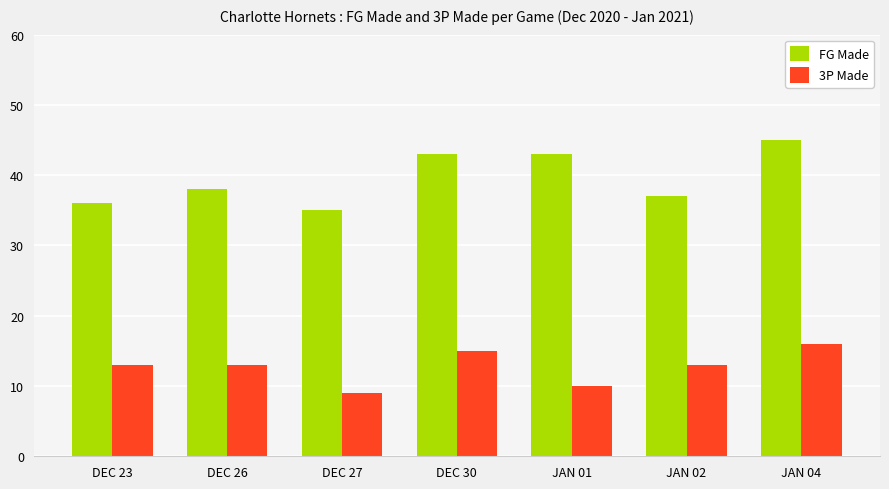

At which category is the sum across all series the highest?

JAN 04